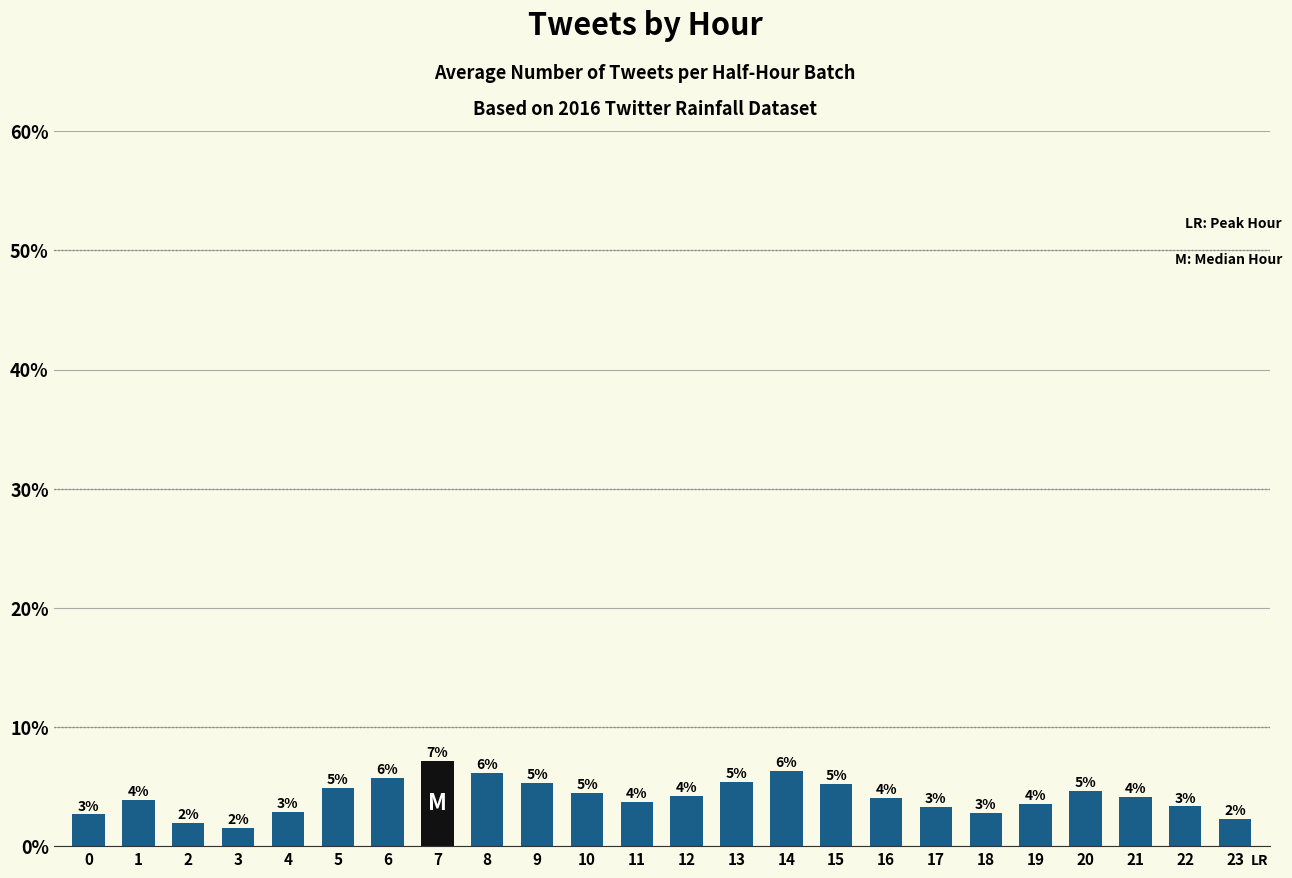

Rank the categories by value from highest to lowest.

7, 14, 8, 6, 13, 9, 15, 5, 20, 10, 12, 21, 16, 1, 11, 19, 22, 17, 4, 18, 0, 23, 2, 3